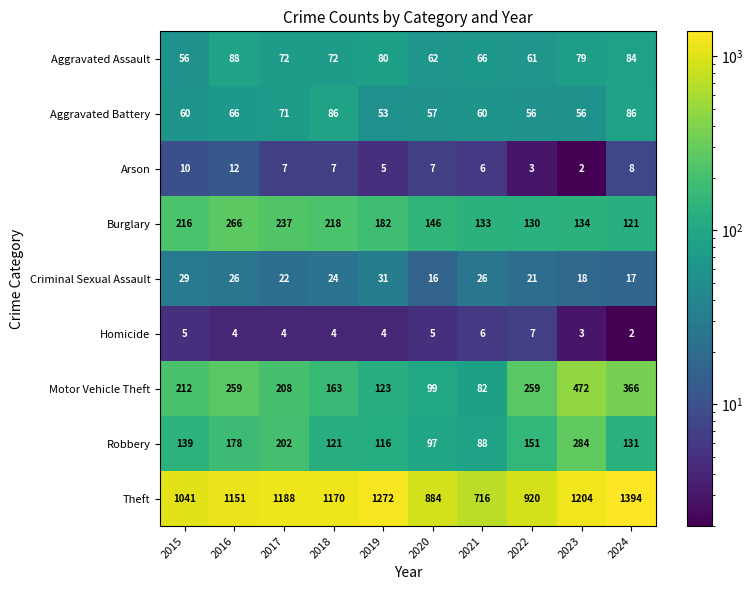

At 2022, list the series in order from smallest to largest.

Arson, Homicide, Criminal Sexual Assault, Aggravated Battery, Aggravated Assault, Burglary, Robbery, Motor Vehicle Theft, Theft